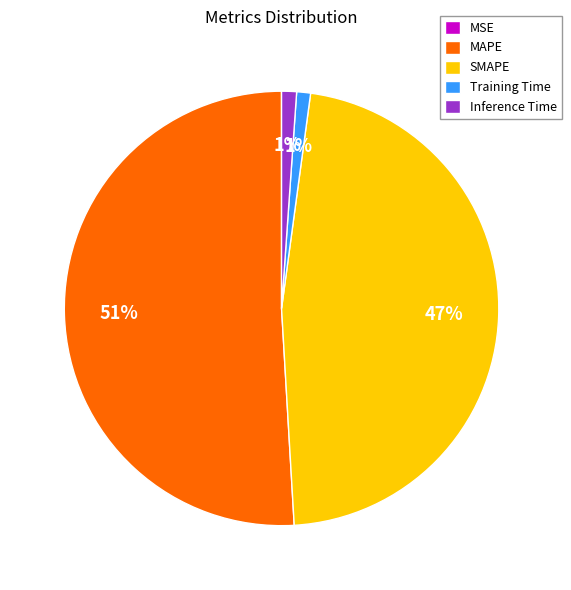

What is the largest slice in the pie chart?

MAPE